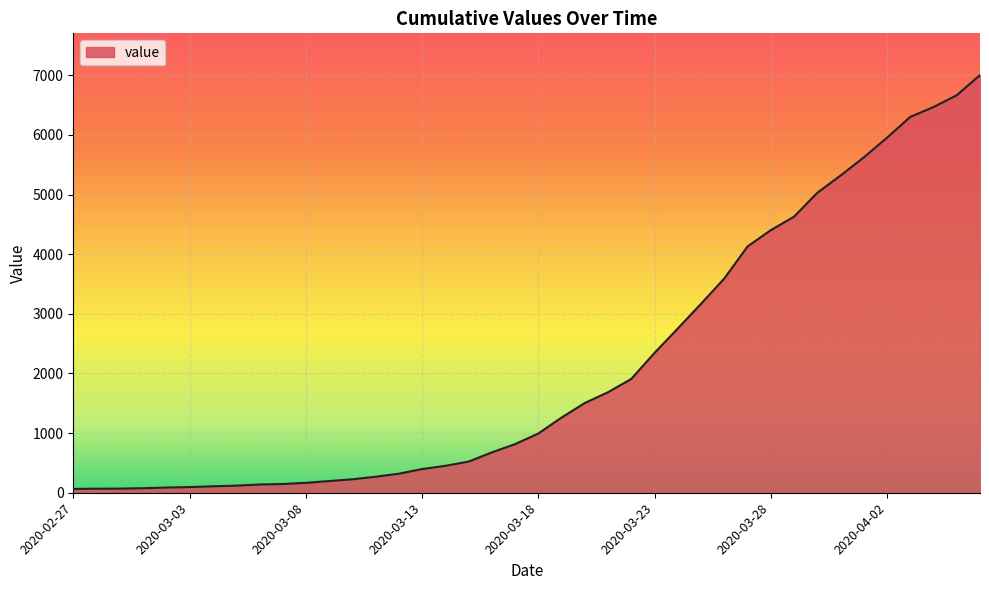

What is the difference between the maximum and minimum values?

6938